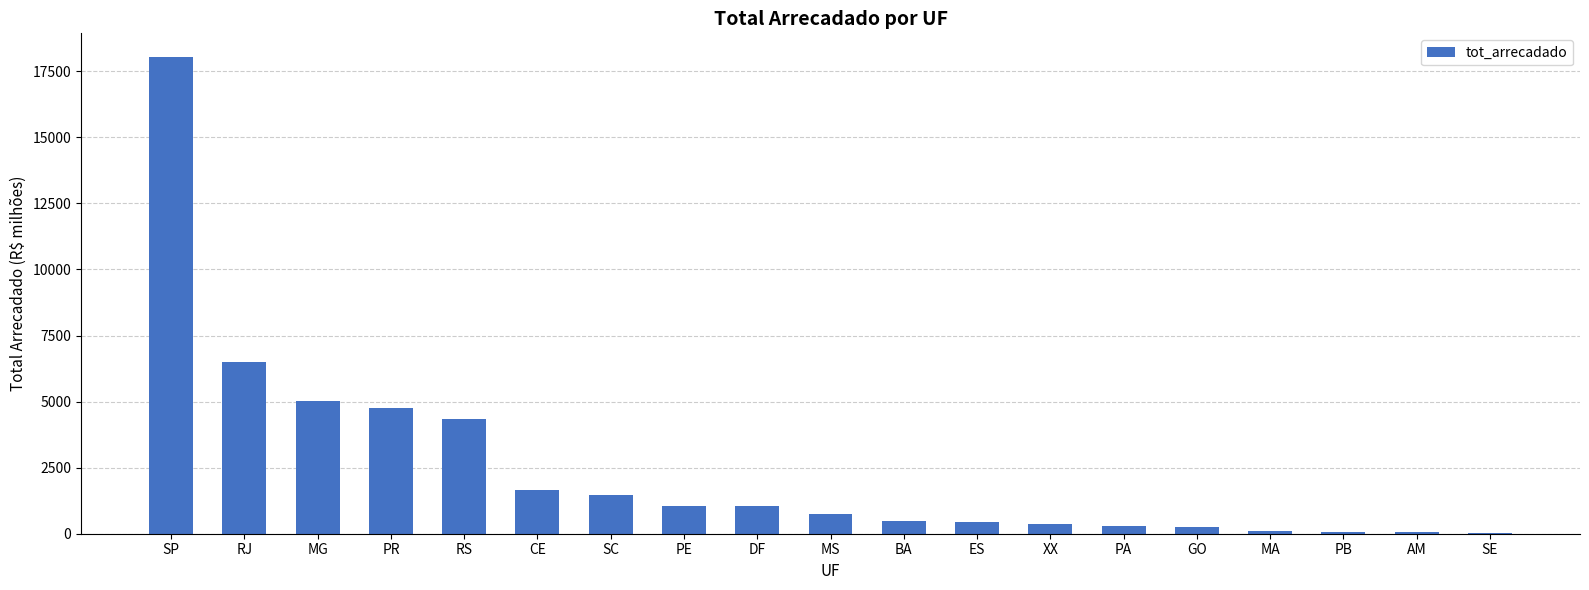

How many data points are above 749?

10